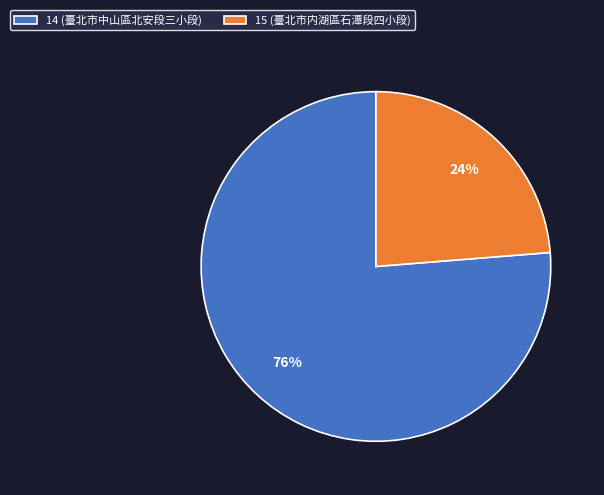

True or false: 14 (臺北市中山區北安段三小段) accounts for 76% of the total.

True